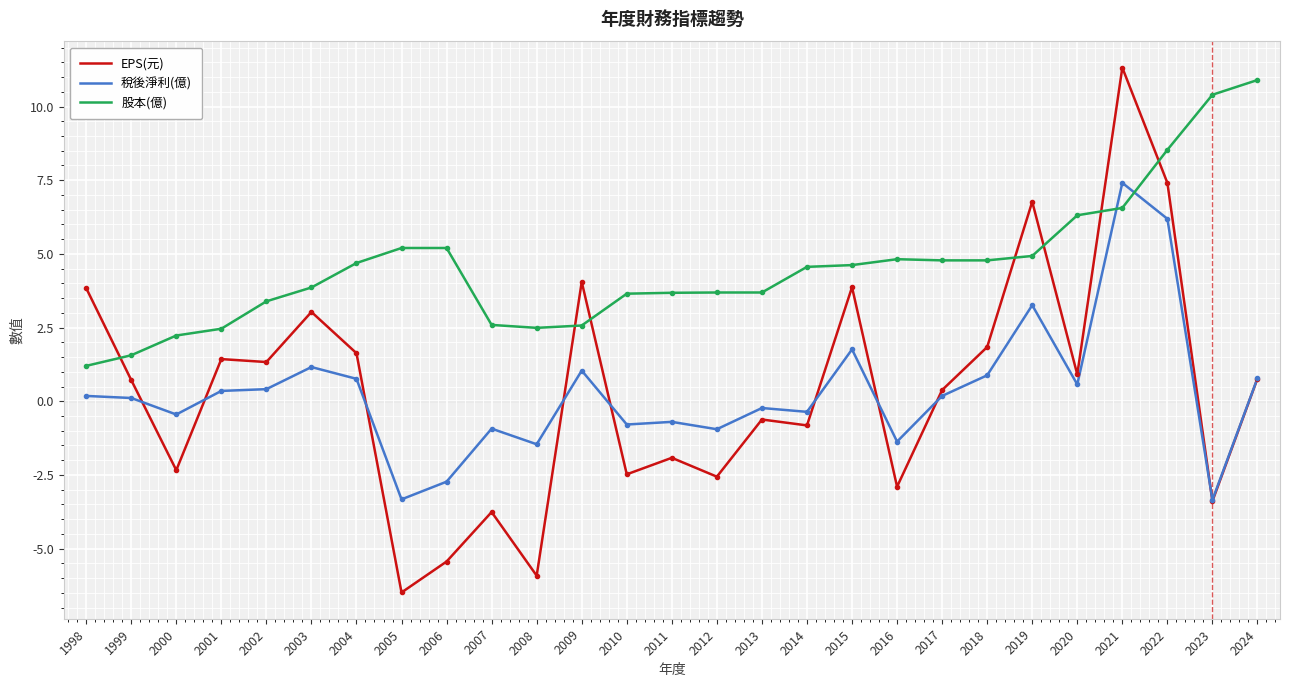

What is the maximum value shown in the chart?

11.3